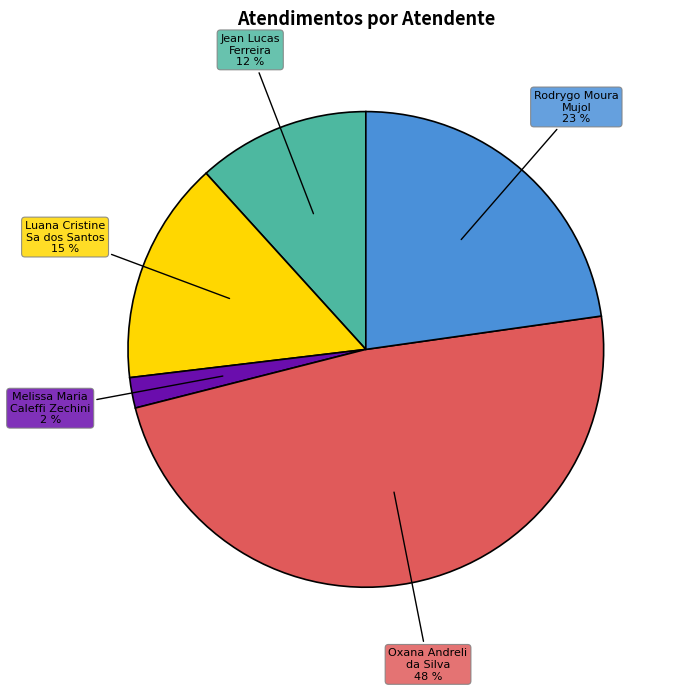

The Luana Cristine Sa dos Santos slice represents 15% of the pie. True or false?

True